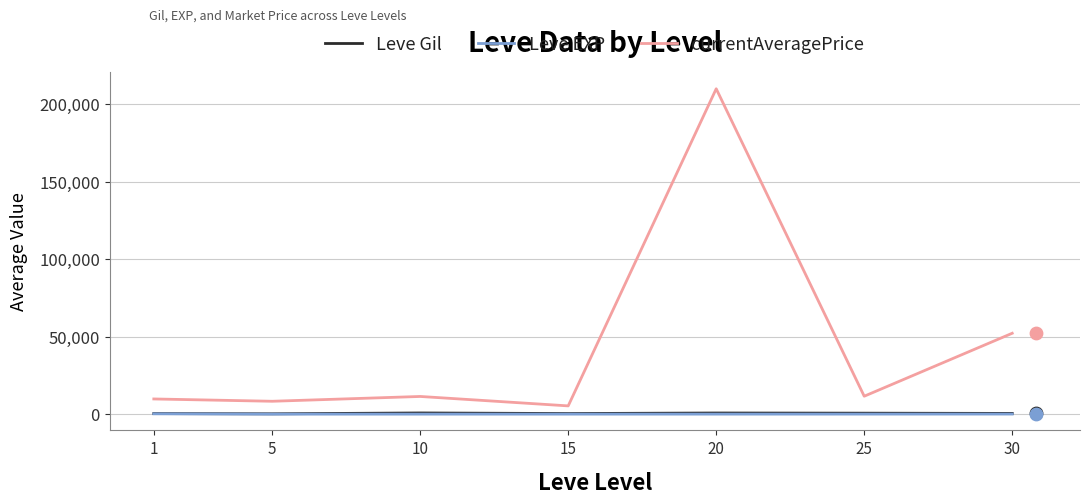

Which series has the largest total across all categories?

currentAveragePrice